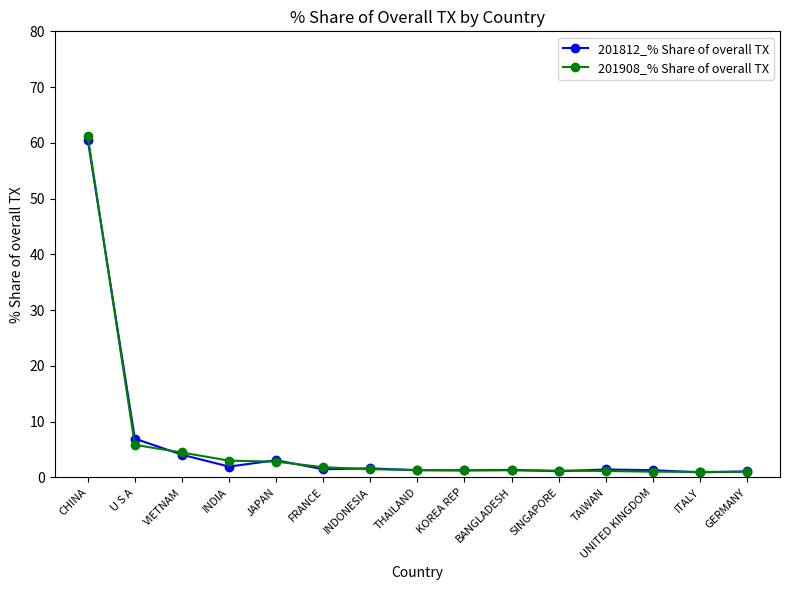

Where is the first local minimum for 201812_% Share of overall TX?

INDIA